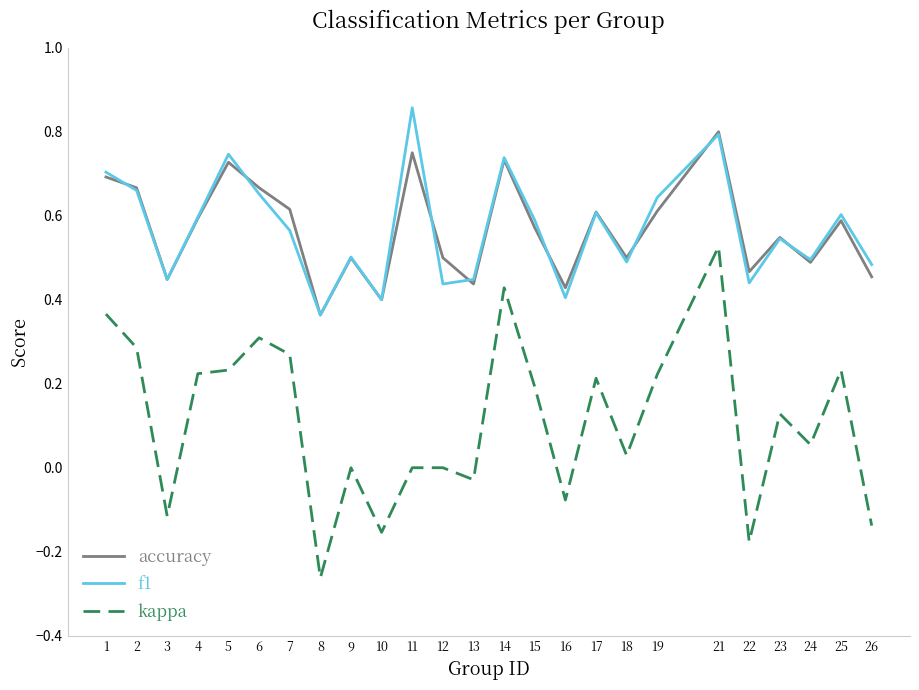

Does the chart display data point markers on the line(s)?

No